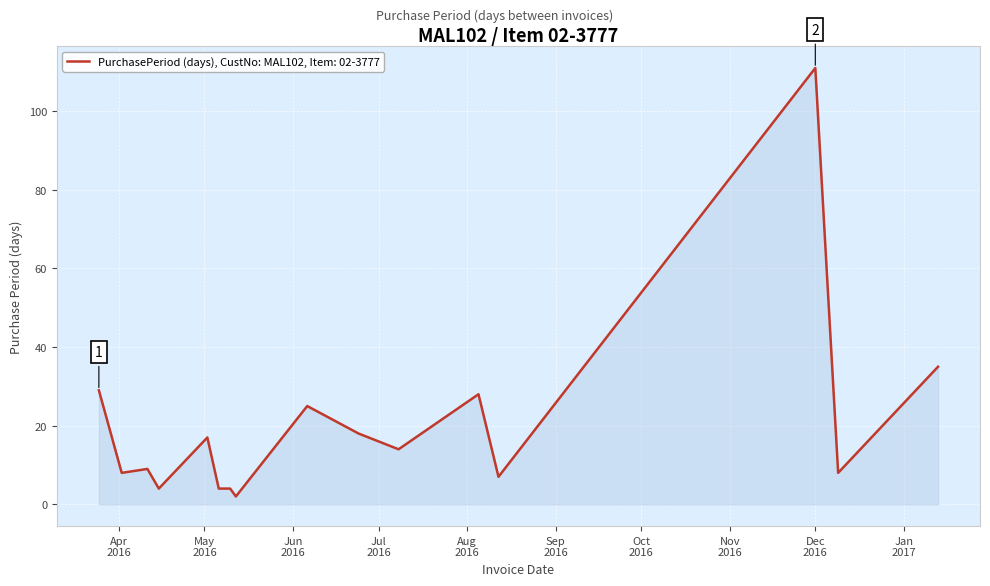

What is the greatest value displayed?

111